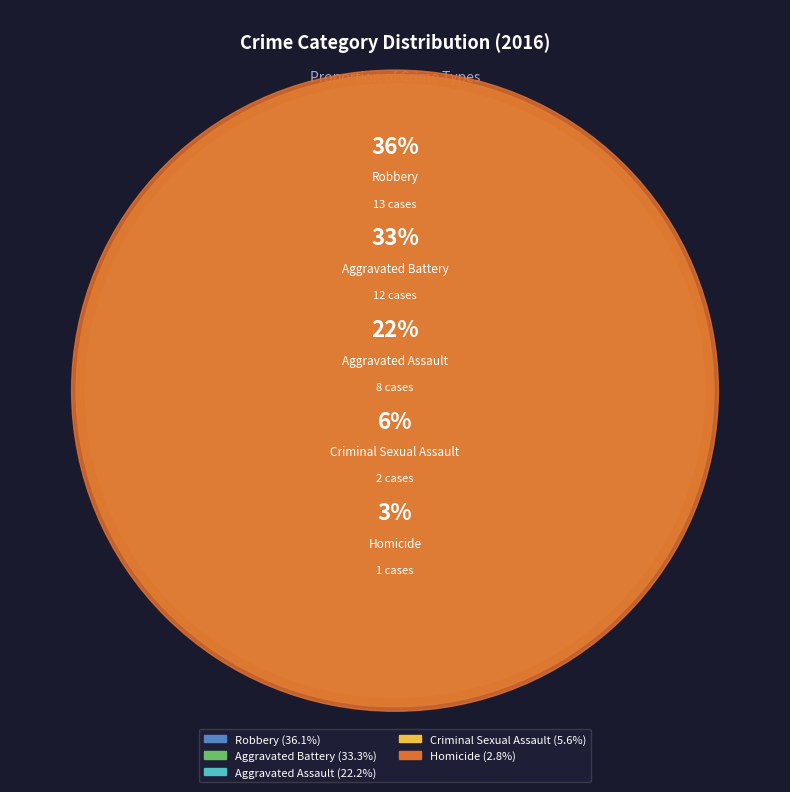

True or false: Homicide accounts for 3% of the total.

True